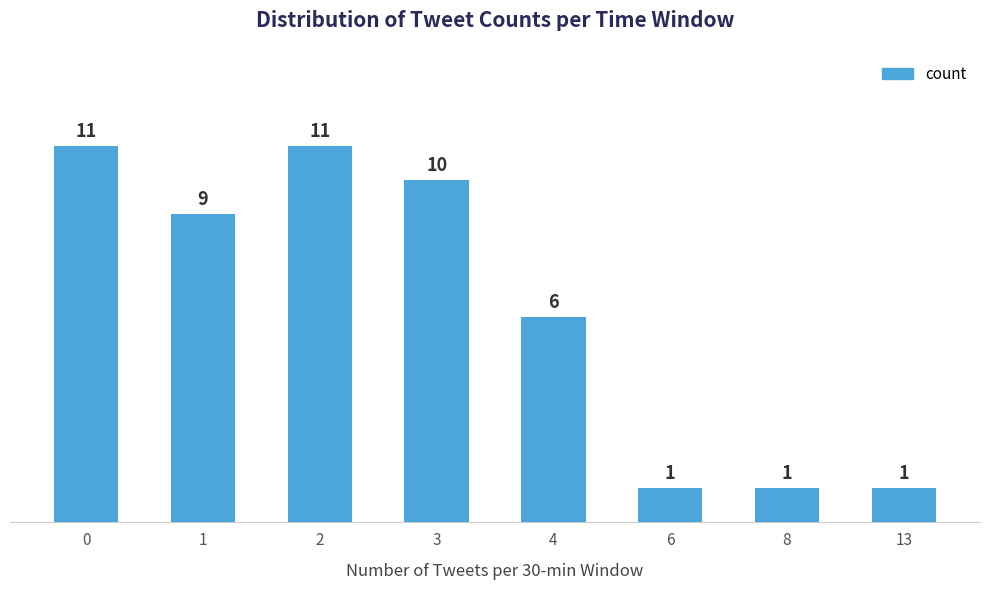

What is the difference between the second highest and minimum values?

10